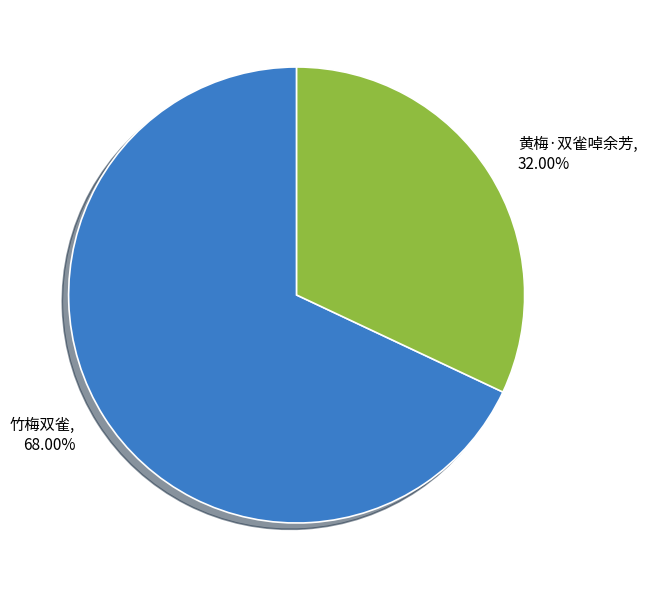

Is there any slice that represents more than half of the pie?

Yes